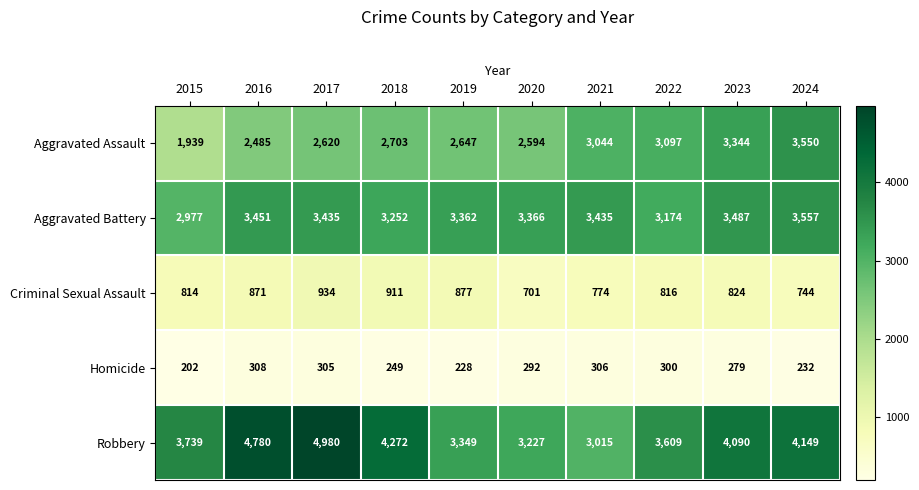

What is the difference between the second highest and second lowest values in the Homicide series?

78